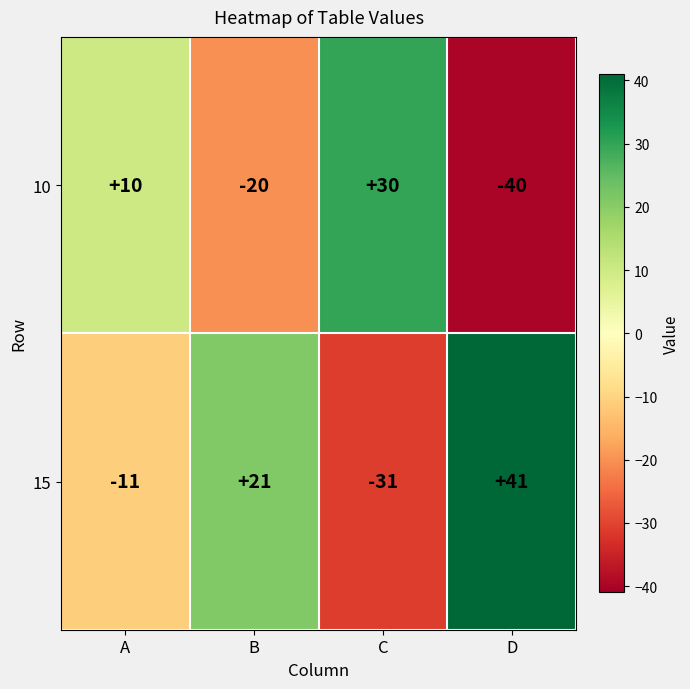

Rank the series at D from highest to lowest value.

15, 10